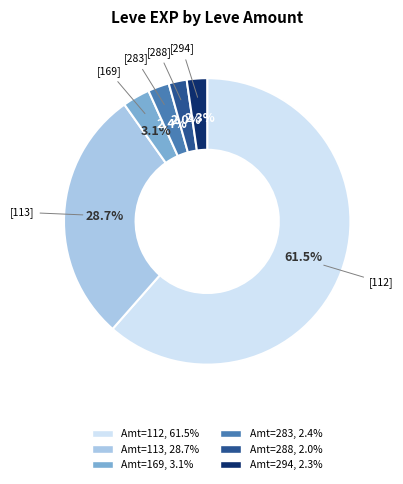

Is there a majority slice in this chart?

Yes